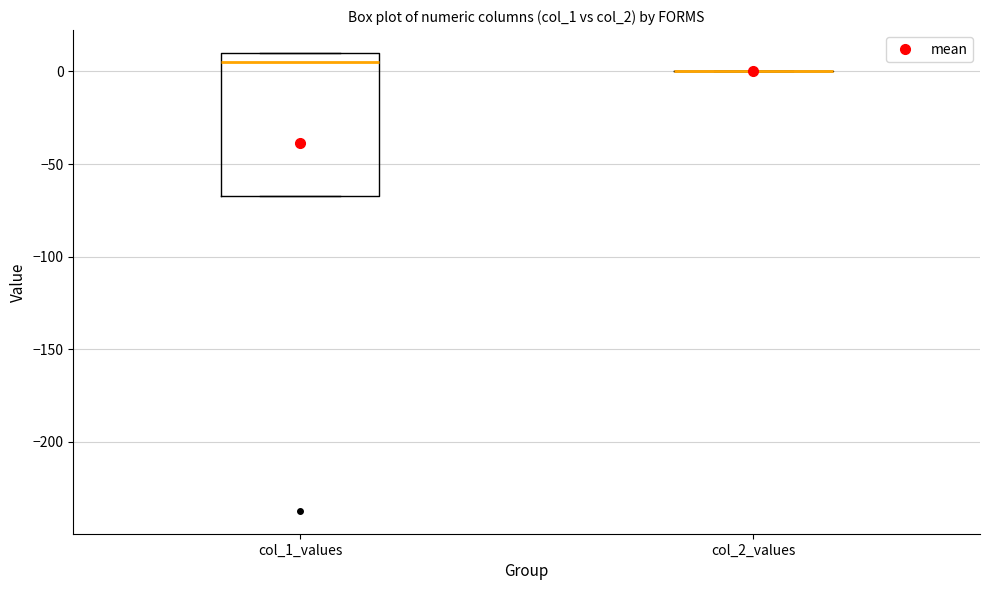

Which box is the tallest, from its lower edge to its upper edge?

col_1_values